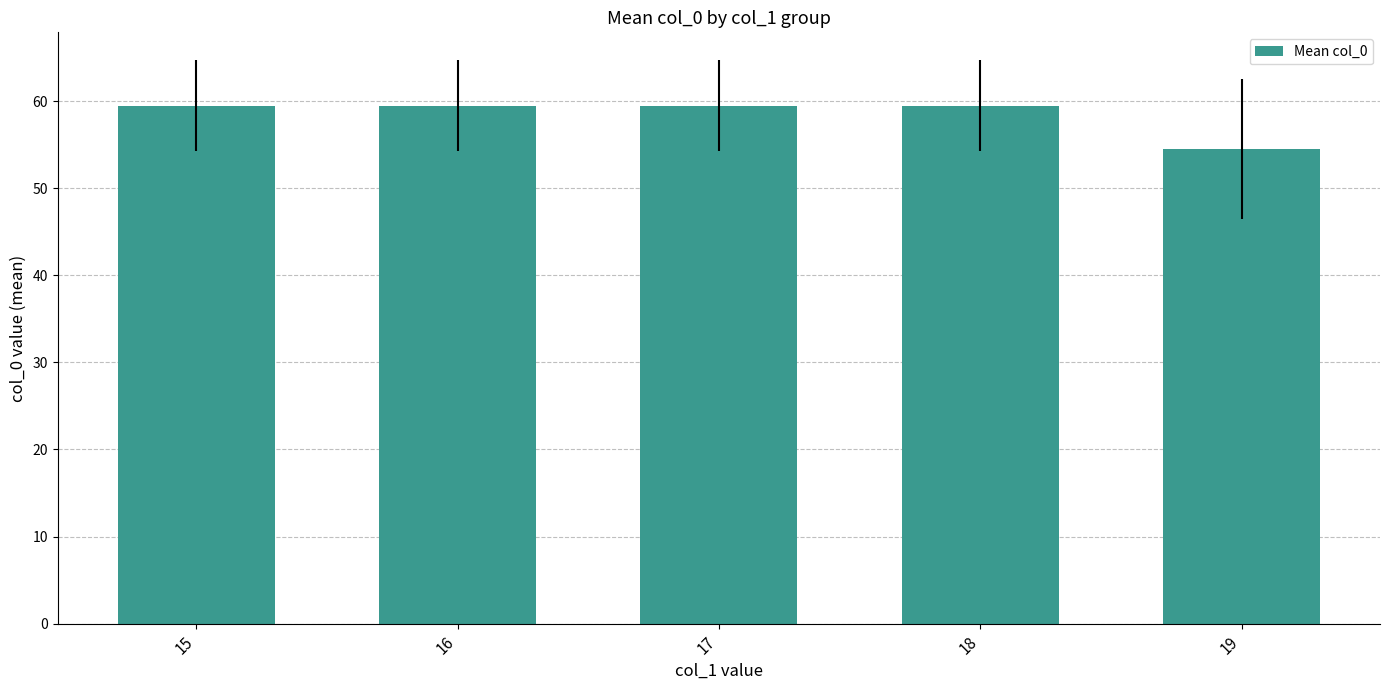

What is the sum of all values?

292.5